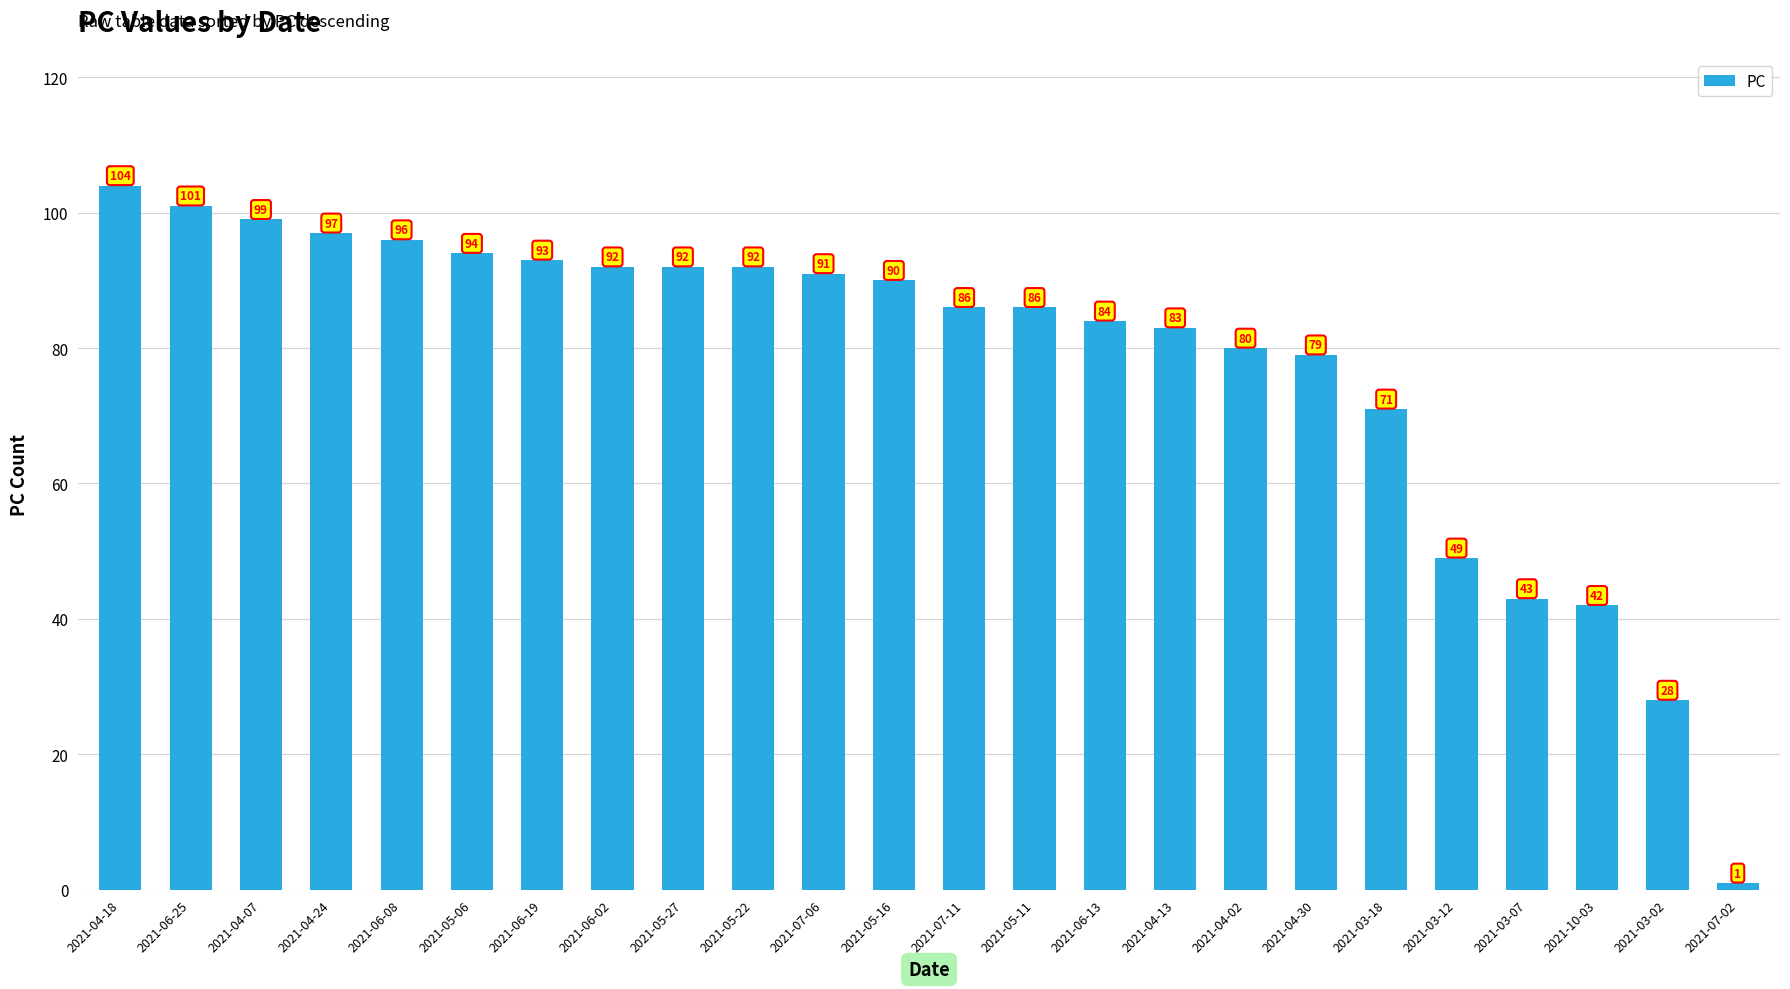

What is the difference between the values at 2021-03-02 and 2021-07-02?

27